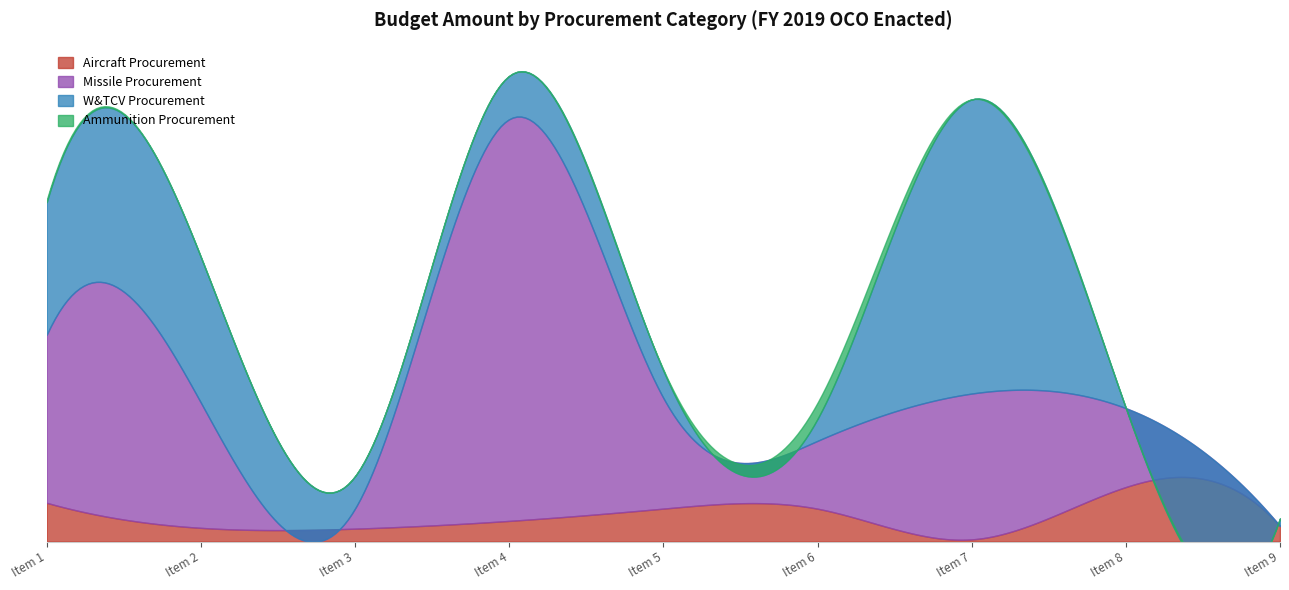

Does the chart have visible grid lines?

No